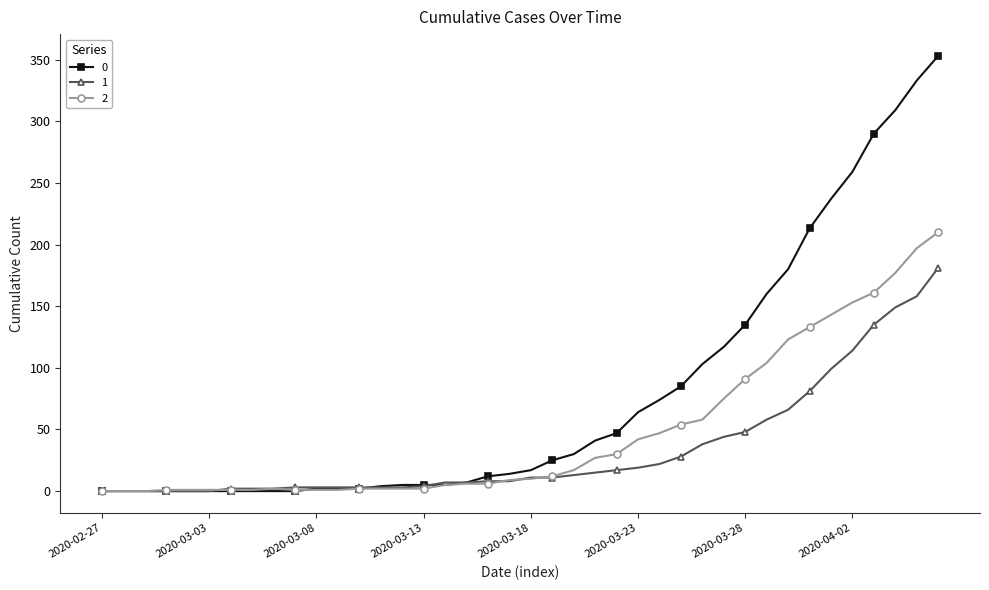

What is the maximum value shown in the chart?

353